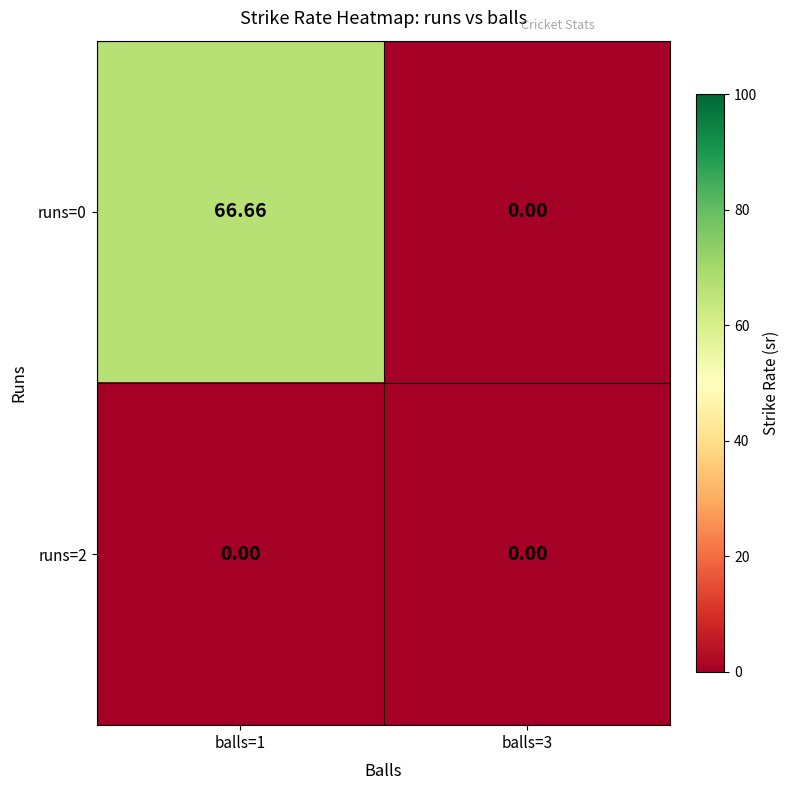

Reading right to left, list all the values displayed in this chart.

runs=0: balls=3=0.0	balls=1=66.7
runs=2: balls=3=0.0	balls=1=0.0